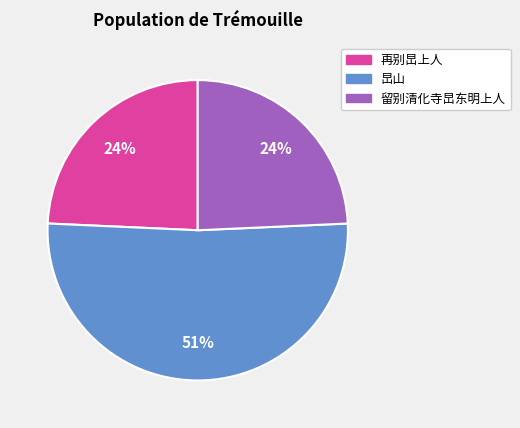

Which category accounts for the majority?

旵山